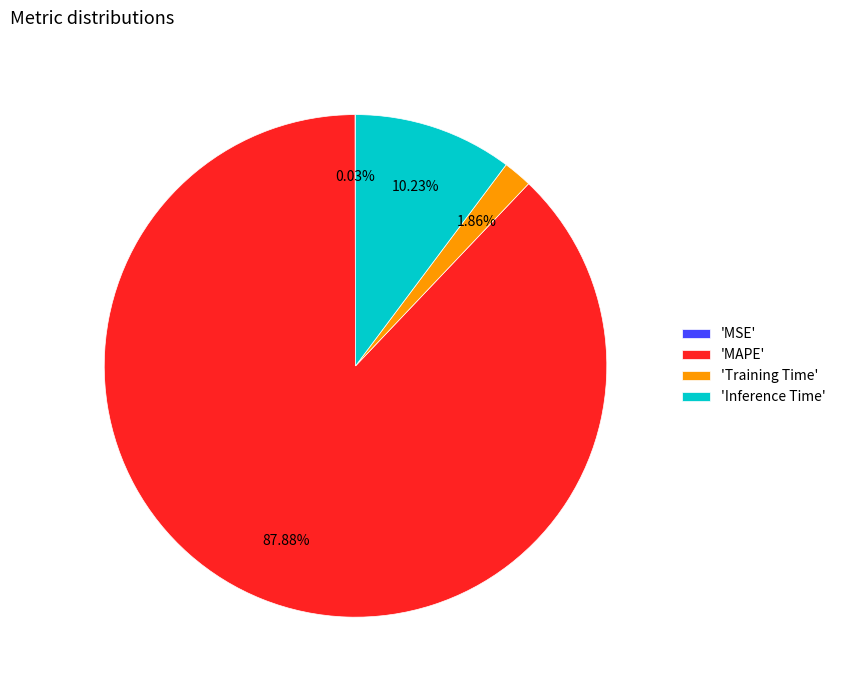

Combined, do 'Training Time' and 'MAPE' account for over 50%?

Yes